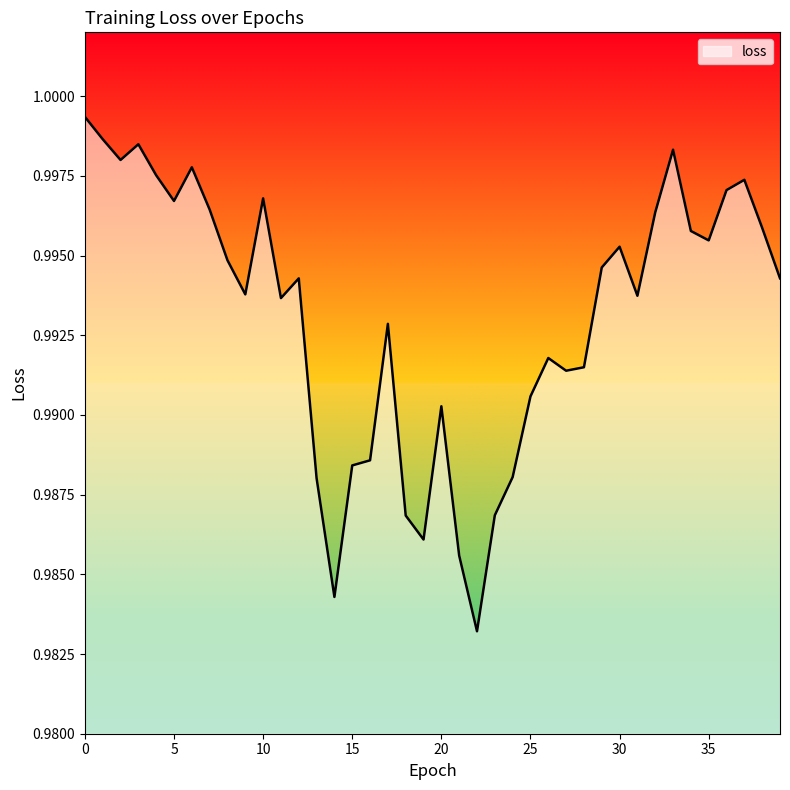

What is the value of the 8th point from the left?

1.0